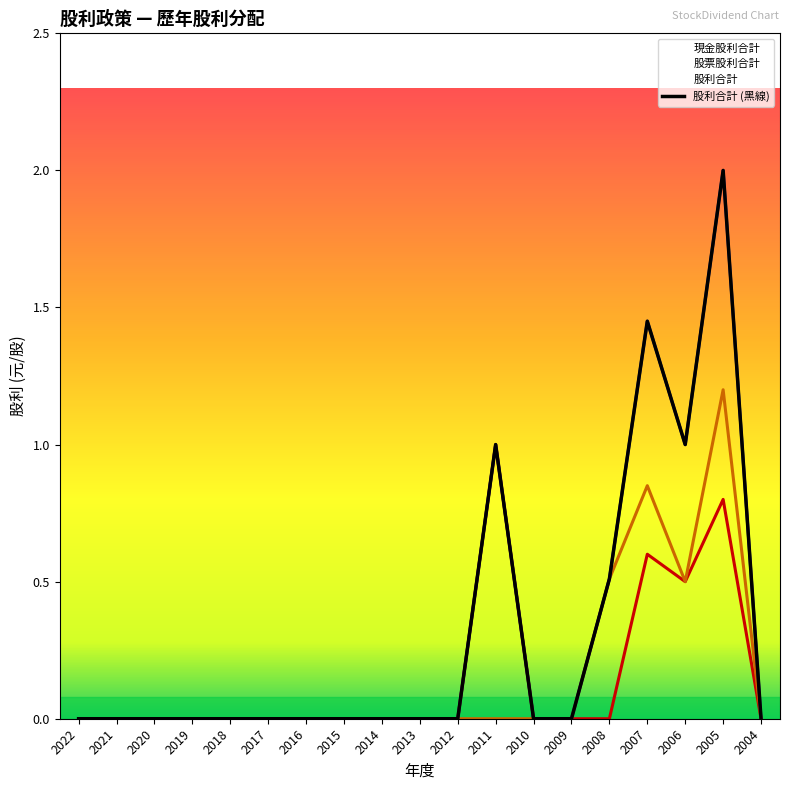

Reading left to right, list all the values displayed in this chart.

0.0	0.0	0.0	0.0	0.0	0.0	0.0	0.0	0.0	0.0	0.0	1.0	0.0	0.0	0.5	1.4	1.0	2.0	0.0